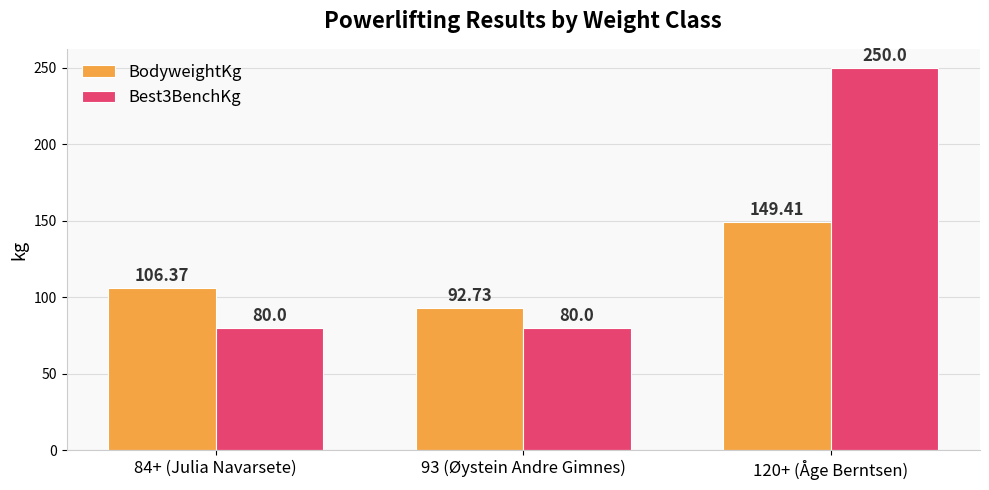

Is it true that BodyweightKg equals 149.4 at 120+ (Åge Berntsen)?

True